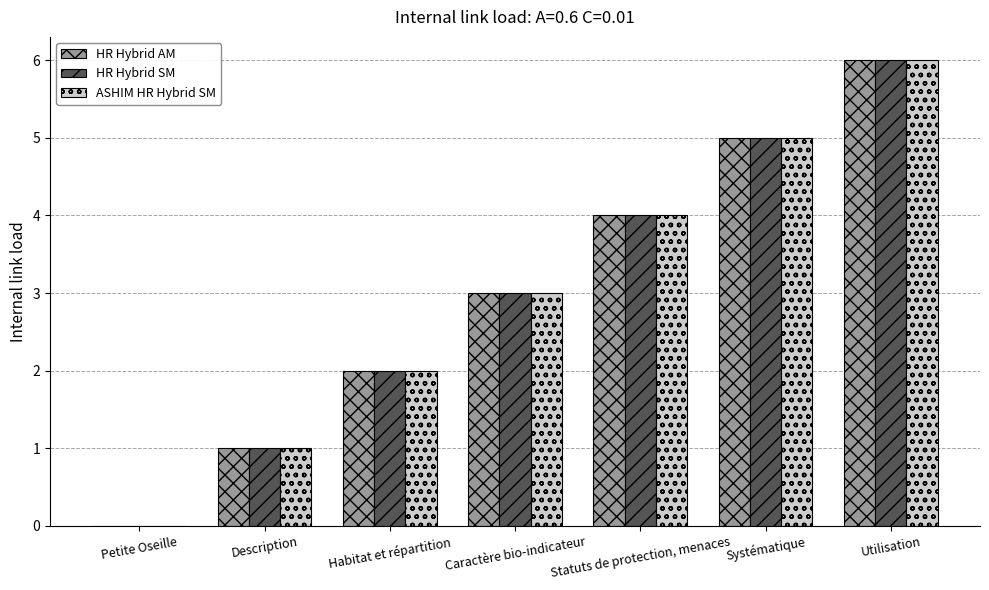

What is the difference between the ASHIM HR Hybrid SM values at Petite Oseille and Caractère bio-indicateur?

3